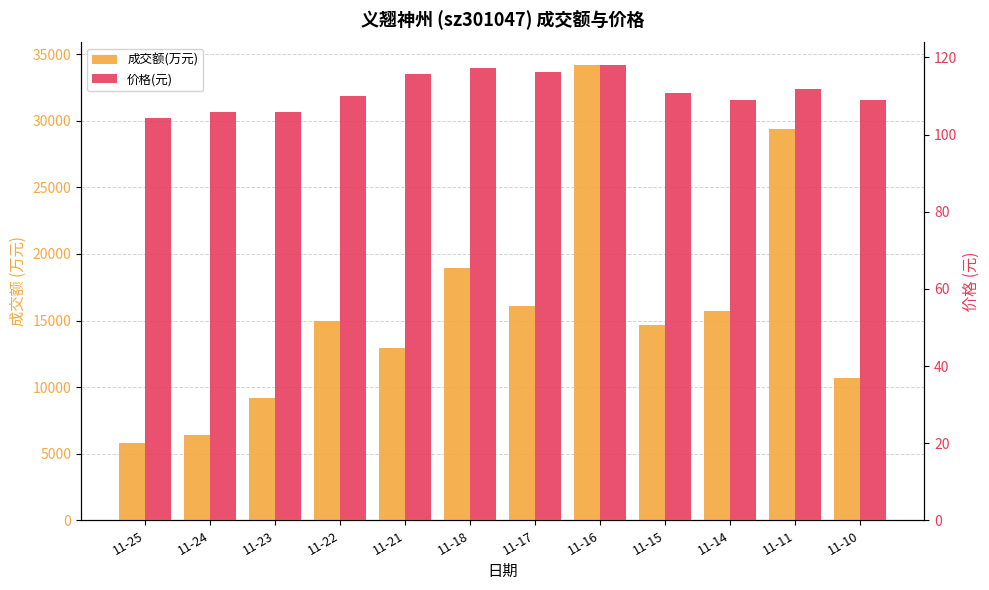

How many distinct data groups are displayed?

2